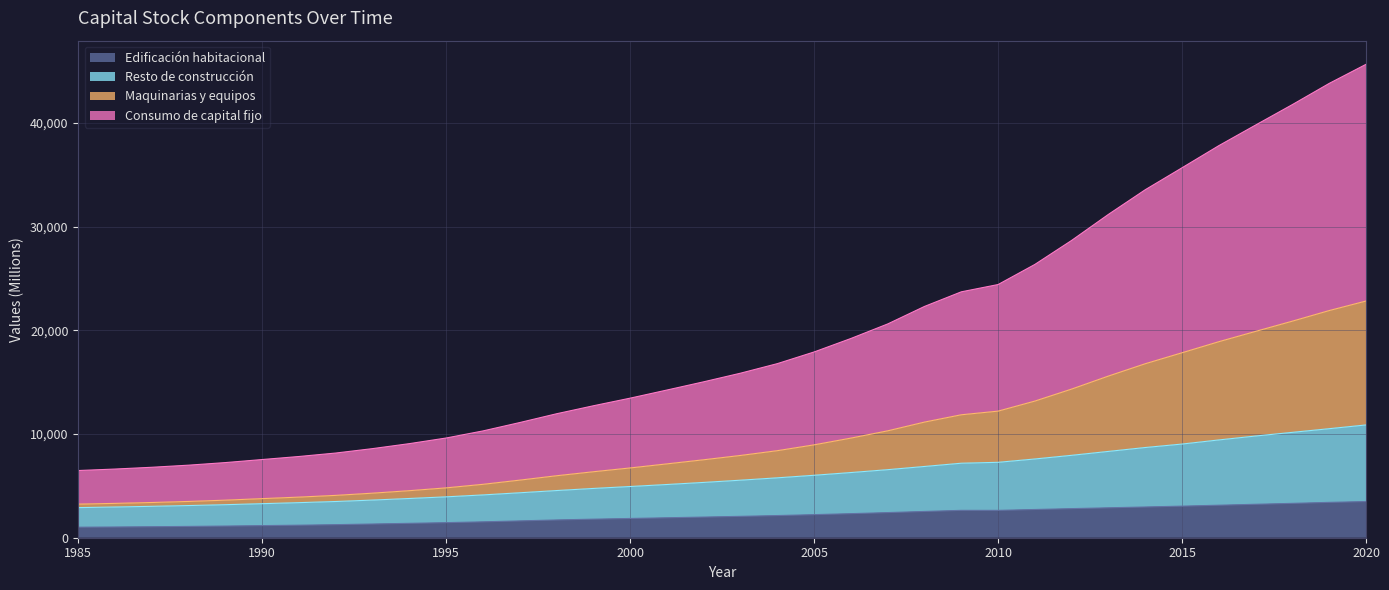

How many data points does each series have?

36